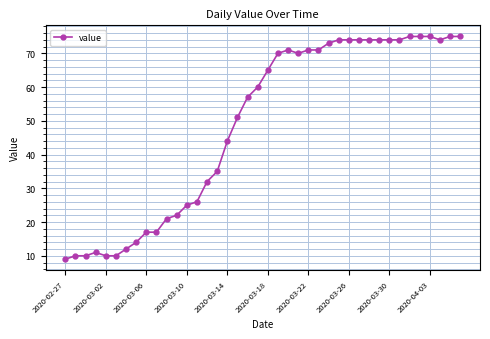

What is the minimum value shown in the chart?

9